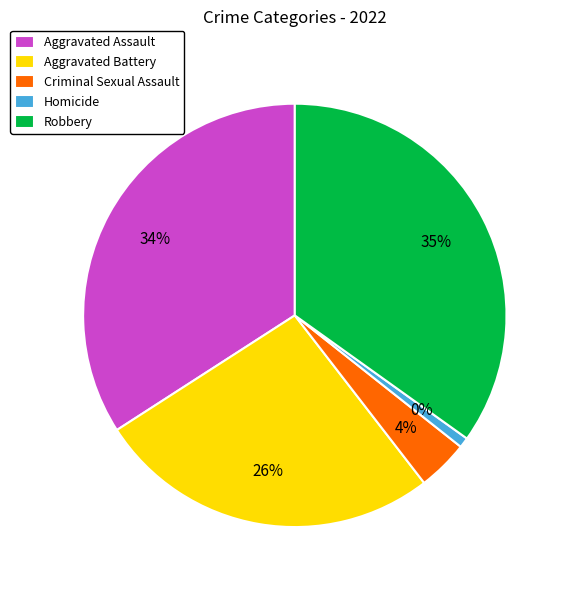

Combined, do Aggravated Assault and Robbery account for over 50%?

Yes